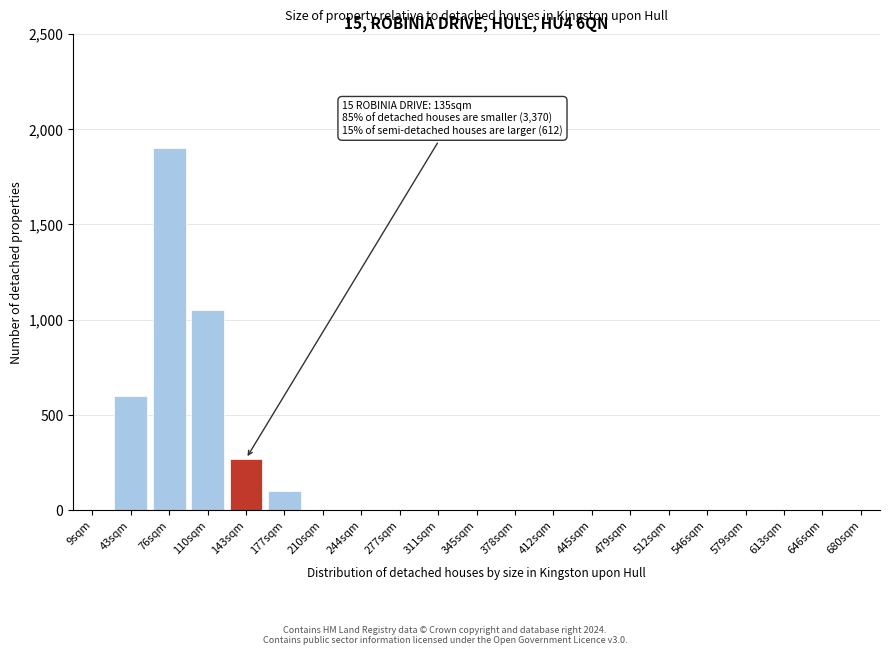

Reading left to right, transcribe all the data shown in this chart.

9sqm=0	43sqm=600	76sqm=1900	110sqm=1050	143sqm=270	177sqm=100	210sqm=0	244sqm=0	277sqm=0	311sqm=0	345sqm=0	378sqm=0	412sqm=0	445sqm=0	479sqm=0	512sqm=0	546sqm=0	579sqm=0	613sqm=0	646sqm=0	680sqm=0